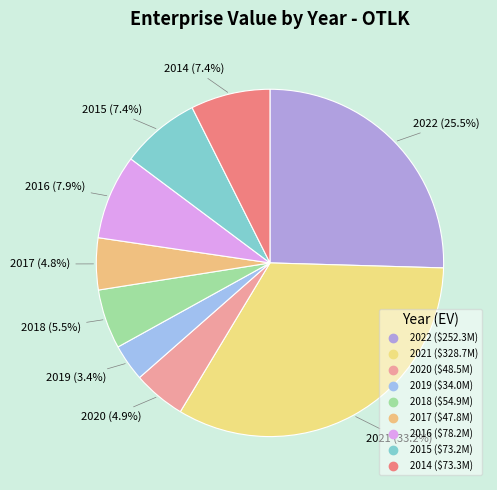

To the nearest percent, what is the difference between the largest and smallest slice percentages?

30%